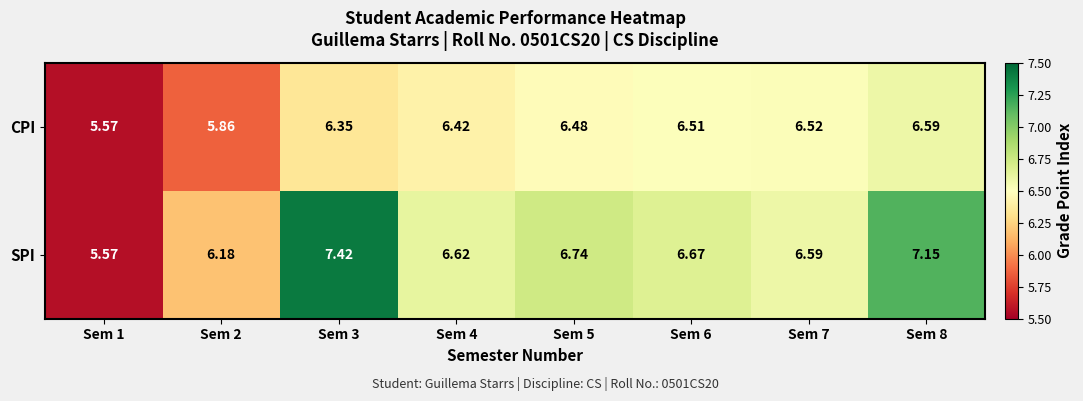

At Sem 8, list the series in order from largest to smallest.

SPI, CPI